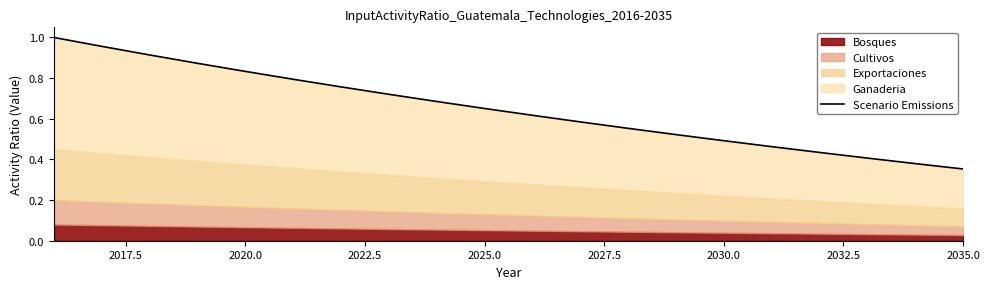

Does the chart display data point markers on the line(s)?

No